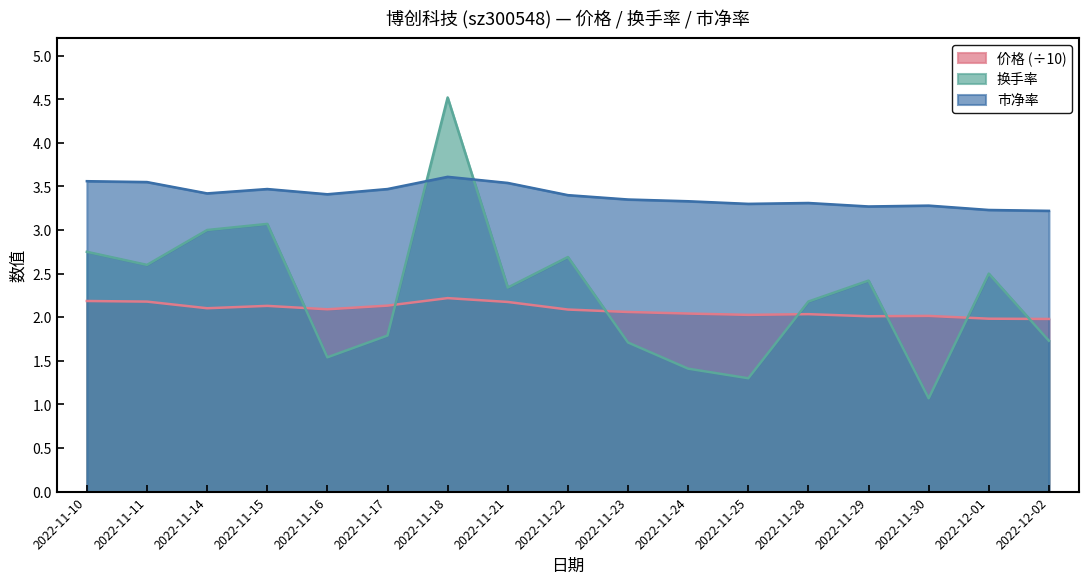

Reading left to right, list all the values displayed in this chart.

价格: 2022-11-10=2.2	2022-11-11=2.2	2022-11-14=2.1	2022-11-15=2.1	2022-11-16=2.1	2022-11-17=2.1	2022-11-18=2.2	2022-11-21=2.2	2022-11-22=2.1	2022-11-23=2.1	2022-11-24=2.0	2022-11-25=2.0	2022-11-28=2.0	2022-11-29=2.0	2022-11-30=2.0	2022-12-01=2.0	2022-12-02=2.0
换手率: 2022-11-10=2.8	2022-11-11=2.6	2022-11-14=3.0	2022-11-15=3.1	2022-11-16=1.5	2022-11-17=1.8	2022-11-18=4.5	2022-11-21=2.3	2022-11-22=2.7	2022-11-23=1.7	2022-11-24=1.4	2022-11-25=1.3	2022-11-28=2.2	2022-11-29=2.4	2022-11-30=1.1	2022-12-01=2.5	2022-12-02=1.7
市净率: 2022-11-10=3.6	2022-11-11=3.5	2022-11-14=3.4	2022-11-15=3.5	2022-11-16=3.4	2022-11-17=3.5	2022-11-18=3.6	2022-11-21=3.5	2022-11-22=3.4	2022-11-23=3.4	2022-11-24=3.3	2022-11-25=3.3	2022-11-28=3.3	2022-11-29=3.3	2022-11-30=3.3	2022-12-01=3.2	2022-12-02=3.2